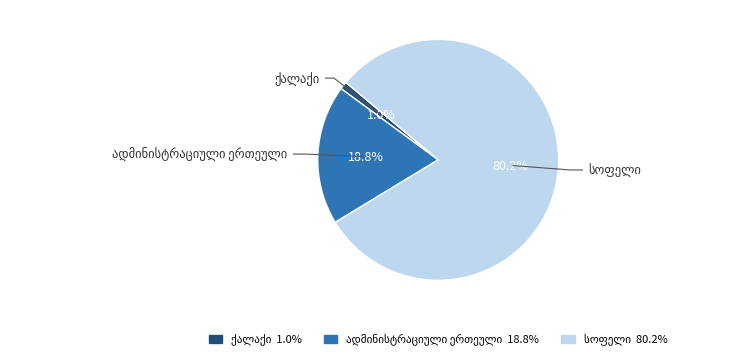

Does any single category account for the majority?

Yes